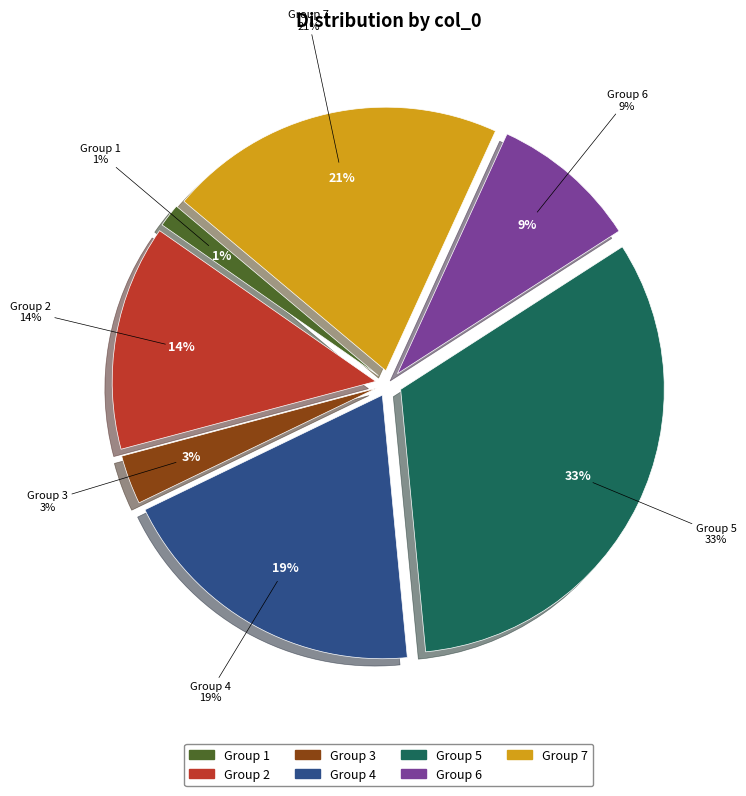

Does any single category account for the majority?

No